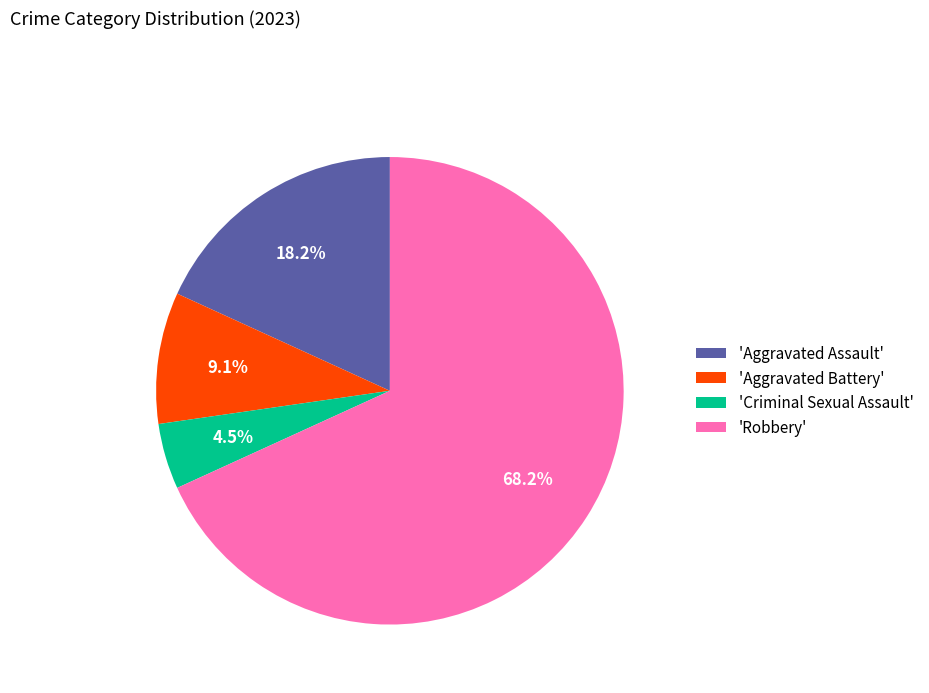

How many slices are in this pie chart?

4